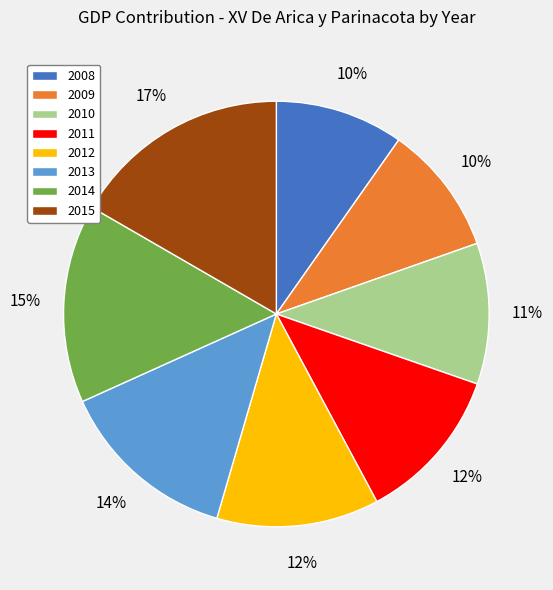

Which has a higher value, 2014 or 2010?

2014